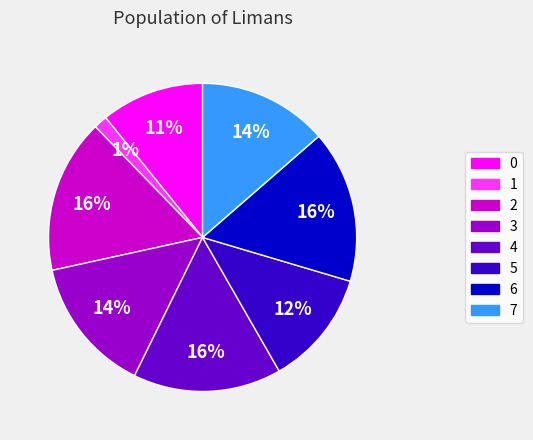

True or false: 3 accounts for 9% of the total.

False